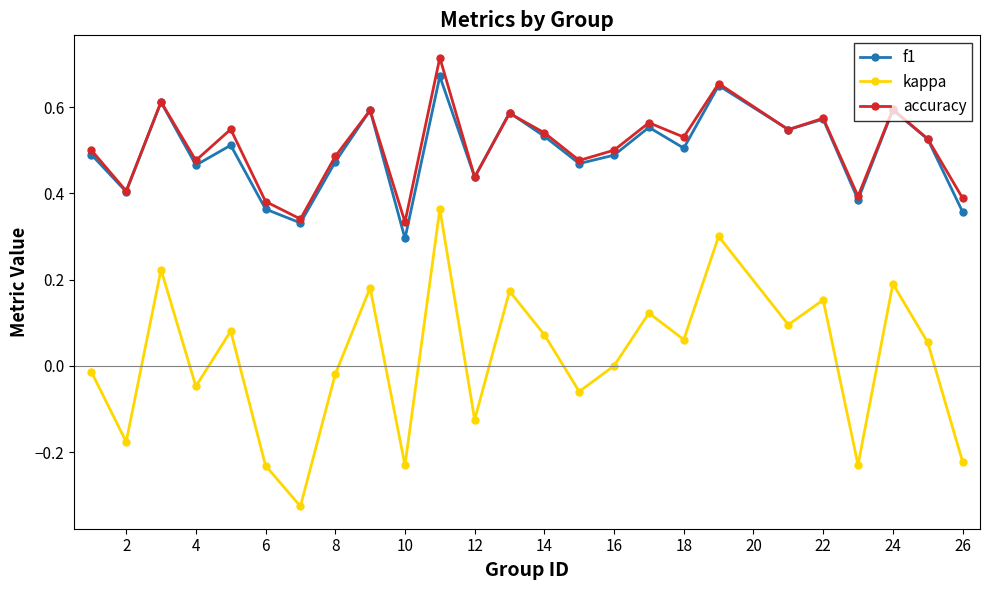

Which series has the largest range (max minus min)?

kappa